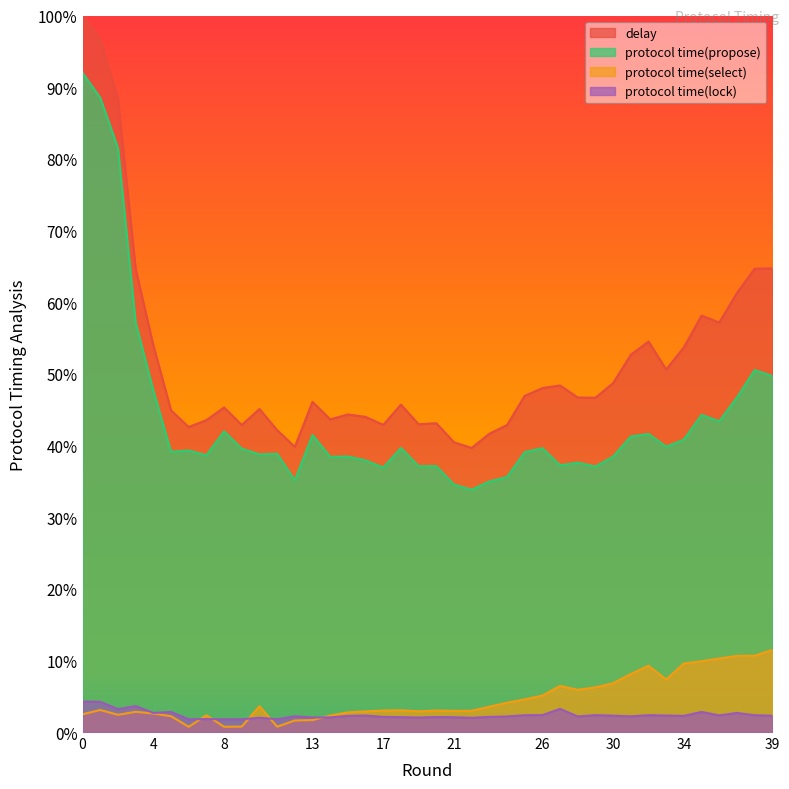

What is the spread (max minus min) of values at 29?

0.4